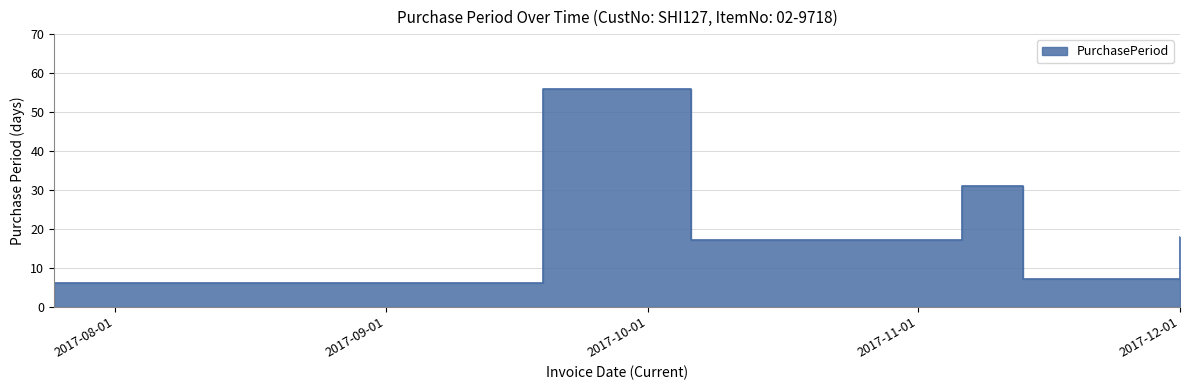

What is the sum of all values?

135